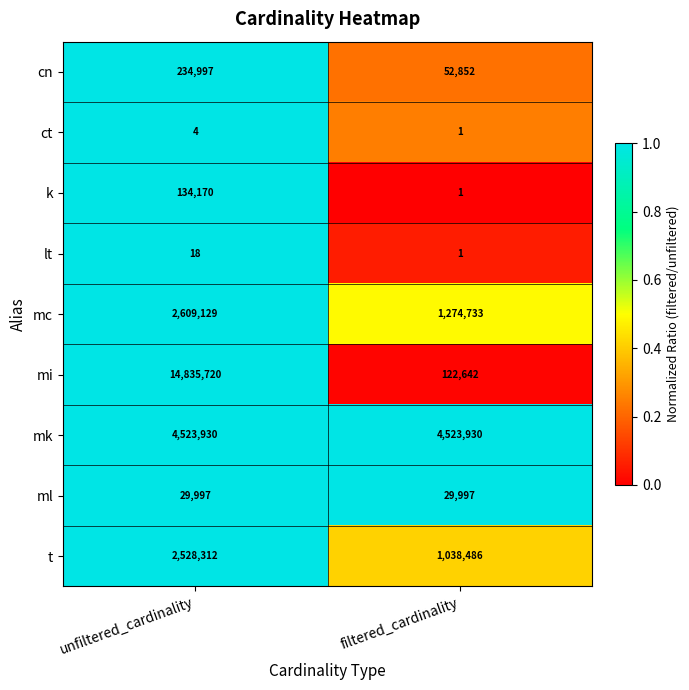

How many series are shown in this chart?

9